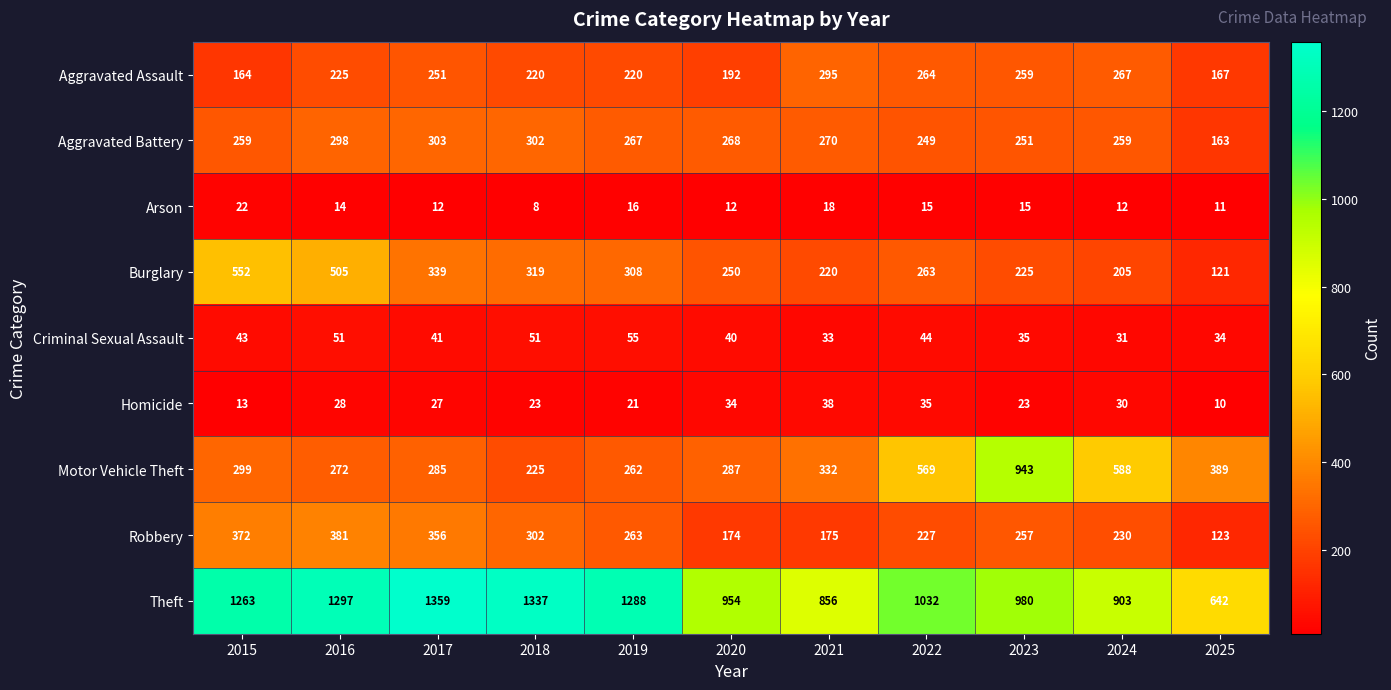

Rank the series by their maximum value, from lowest to highest.

Arson, Homicide, Criminal Sexual Assault, Aggravated Assault, Aggravated Battery, Robbery, Burglary, Motor Vehicle Theft, Theft